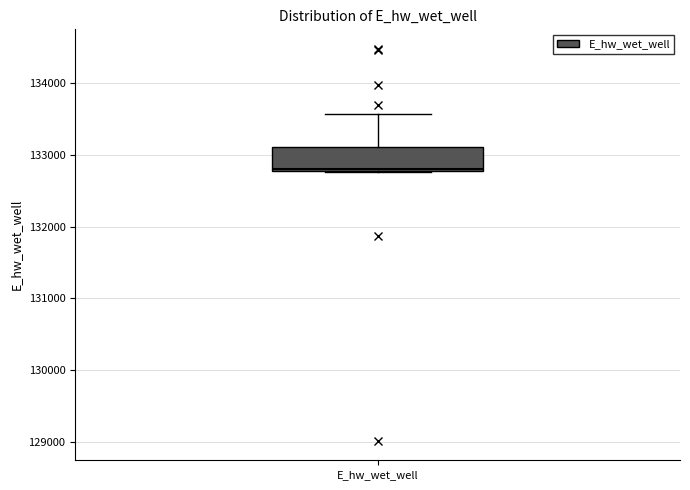

Read this box plot against the y-axis: the position of the median line, the range covered by the box, and the ends of both whiskers. The values are not printed on the chart, so give them approximately, as read against the axis.

median 132800, box 132800 to 133100, whiskers 132800 to 133600